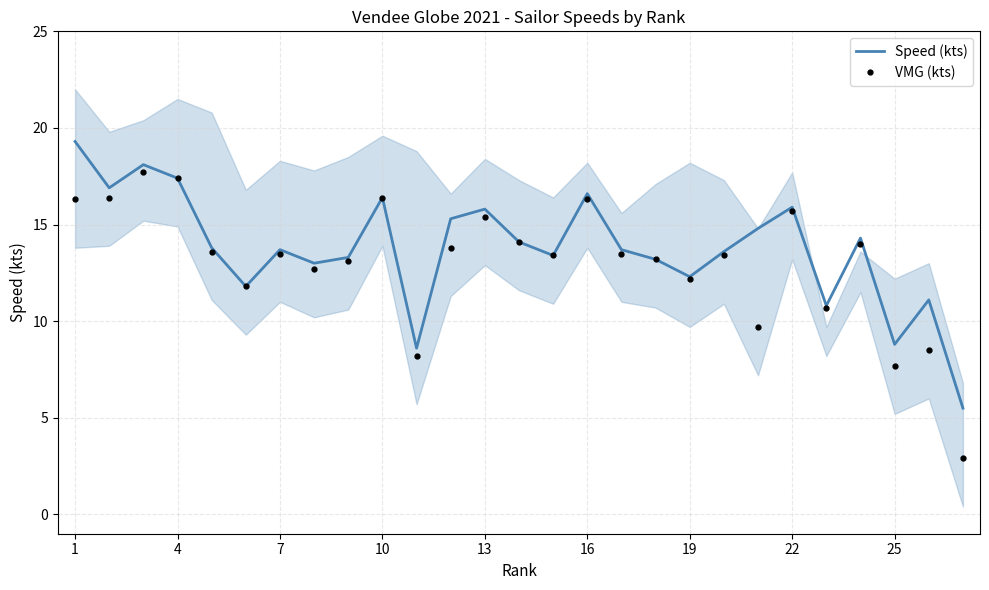

True or false: Speed (kts) and VMG (kts) cross at least once.

False